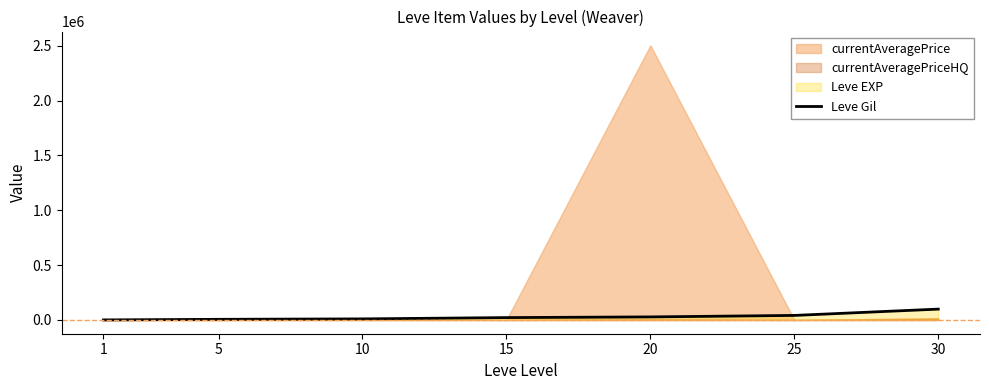

Is it true that the value at 1 is 690?

True